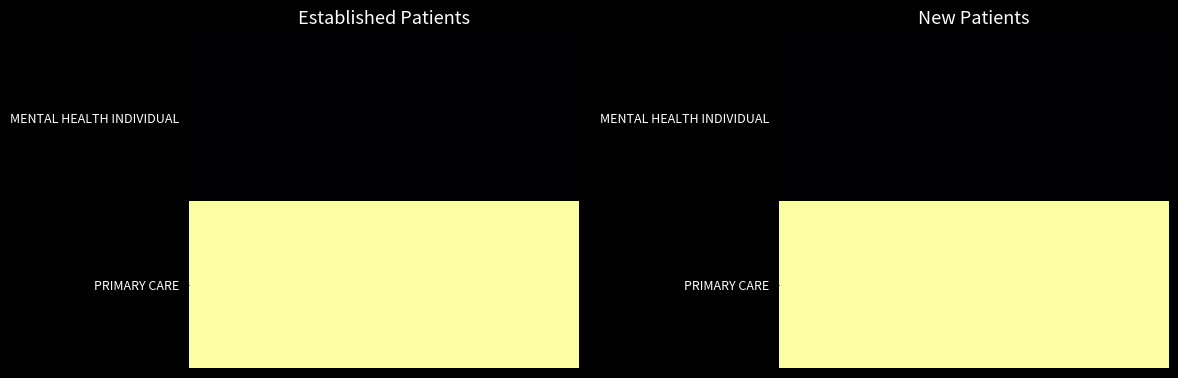

What is the total value across all series at 7?

19